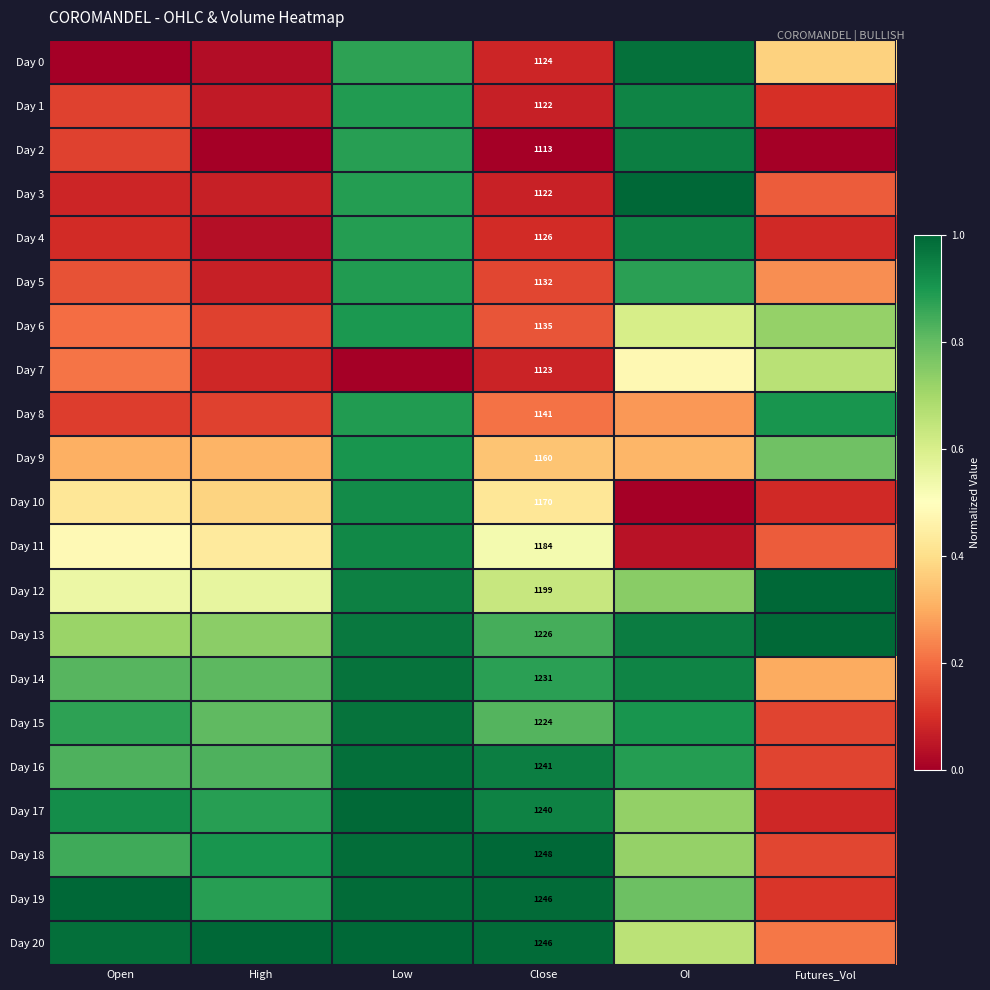

At Futures_Vol, list the series in order from largest to smallest.

Day 12, Day 13, Day 8, Day 9, Day 6, Day 7, Day 0, Day 14, Day 5, Day 20, Day 3, Day 11, Day 18, Day 15, Day 16, Day 19, Day 1, Day 10, Day 4, Day 17, Day 2